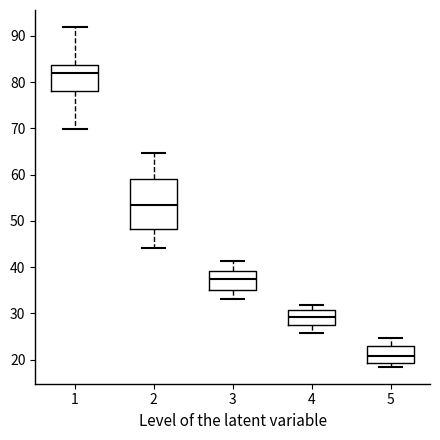

Reading left to right, read every box against the y-axis: the position of its median line, the range the box covers, and the ends of its whiskers. The values are not printed on the chart, so give them approximately, as read against the axis.

1: median 82, box 78 to 84, whiskers 70 to 92
2: median 54, box 48 to 59, whiskers 44 to 65
3: median 37, box 35 to 39, whiskers 33 to 41
4: median 29, box 28 to 31, whiskers 26 to 32
5: median 21, box 19 to 23, whiskers 18 to 25